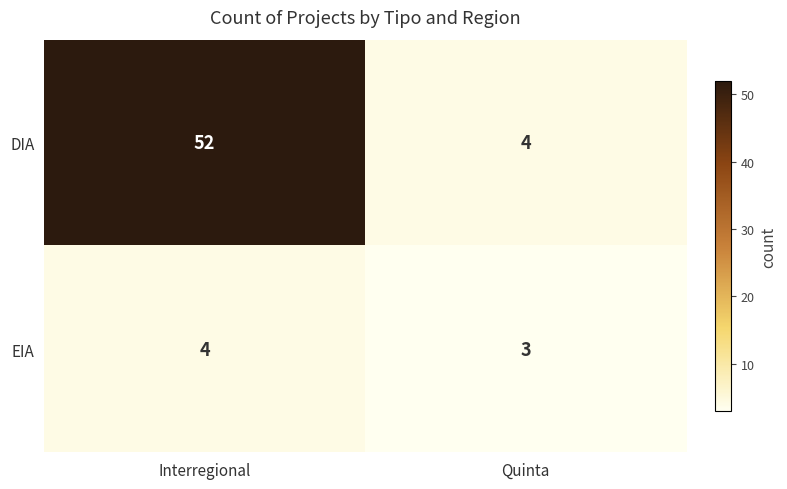

Reading left to right, list all the values displayed in this chart.

DIA: 52	4
EIA: 4	3